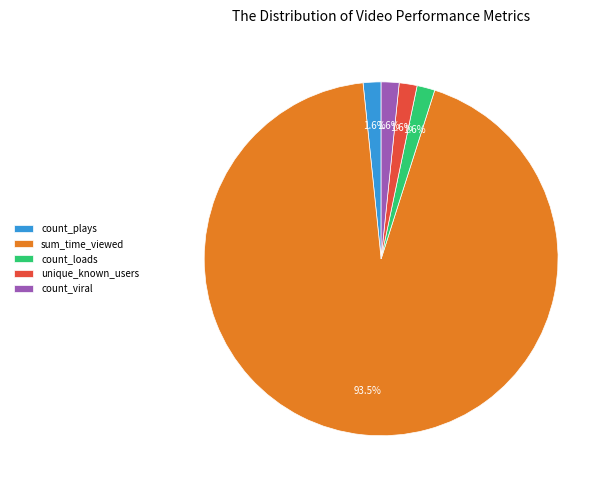

Do count_plays and unique_known_users together represent more than half of the pie?

No